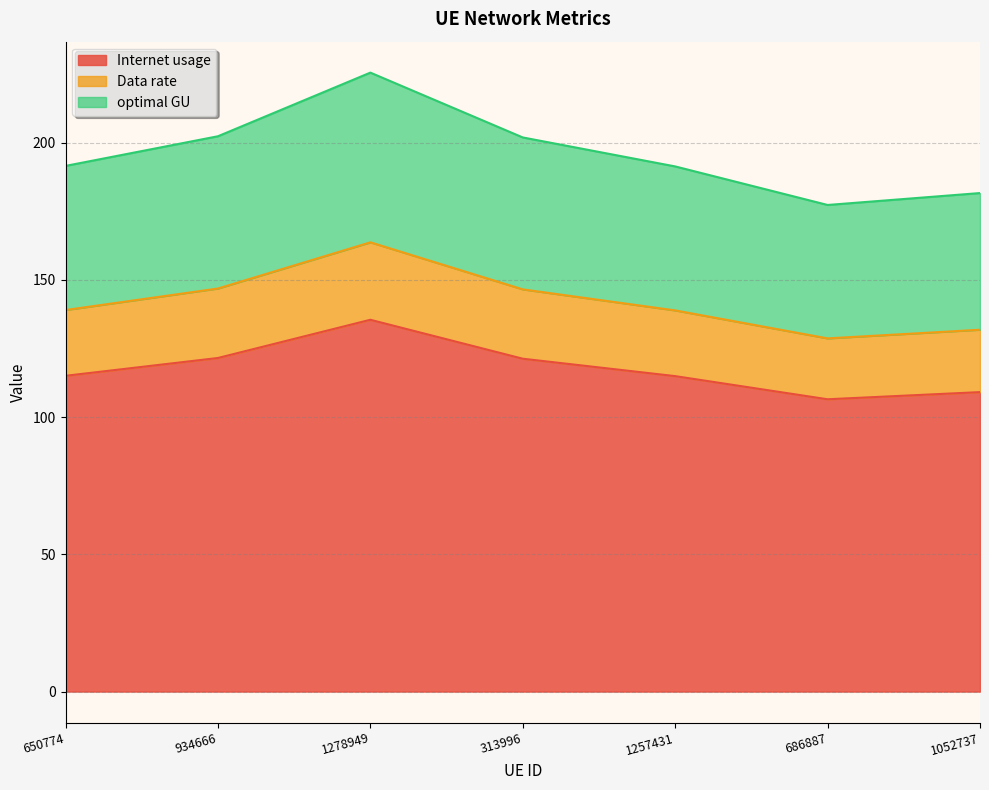

True or false: Internet usage and Data rate intersect in this chart.

False